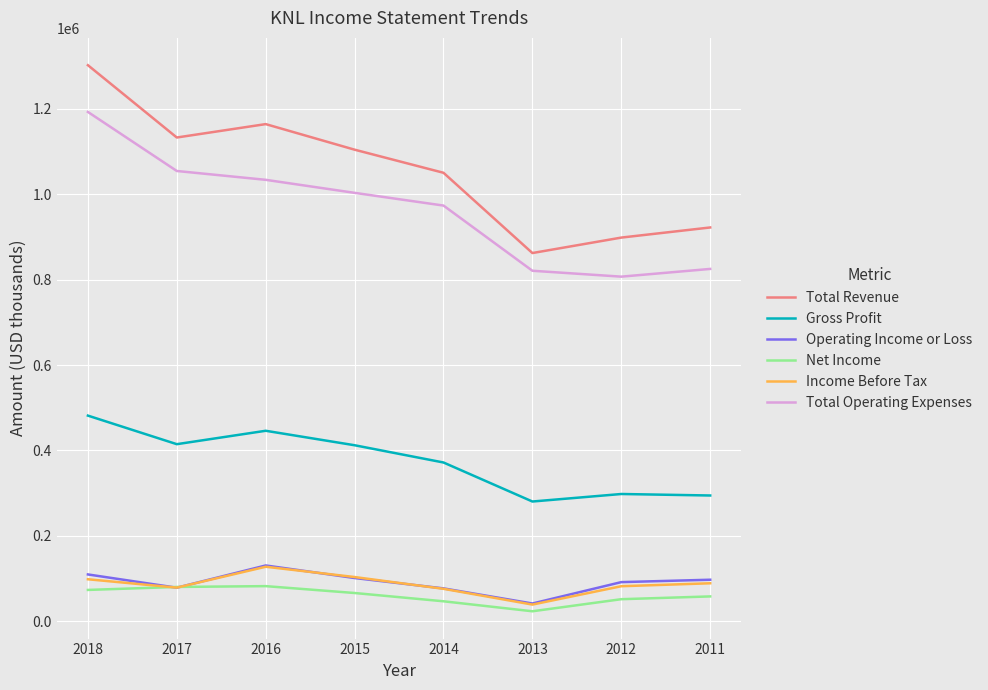

At how many categories does at least one series exceed 497068?

8